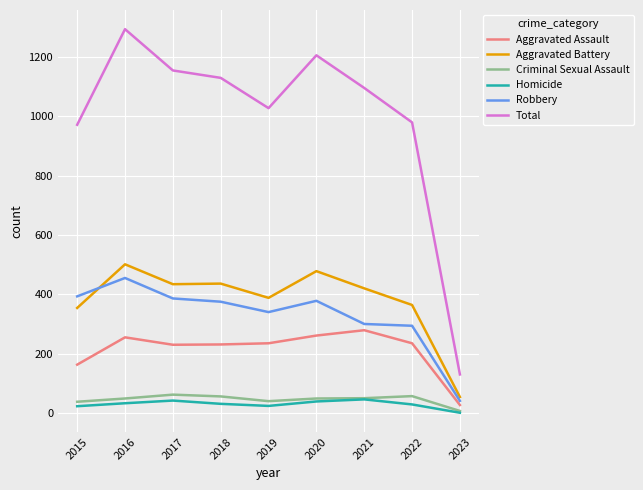

Which category has the highest value in the Aggravated Assault series?

2021